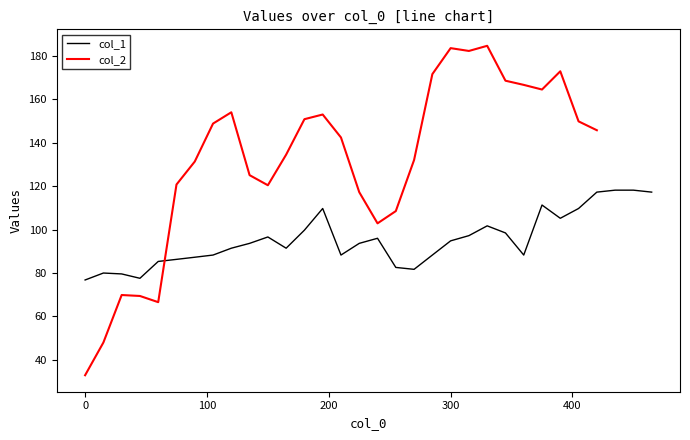

List the labels in order of value, largest first.

435, 450, 420, 465, 375, 195, 405, 390, 330, 180, 345, 315, 150, 240, 300, 135, 225, 120, 165, 105, 210, 285, 360, 90, 75, 60, 255, 270, 15, 30, 45, 0